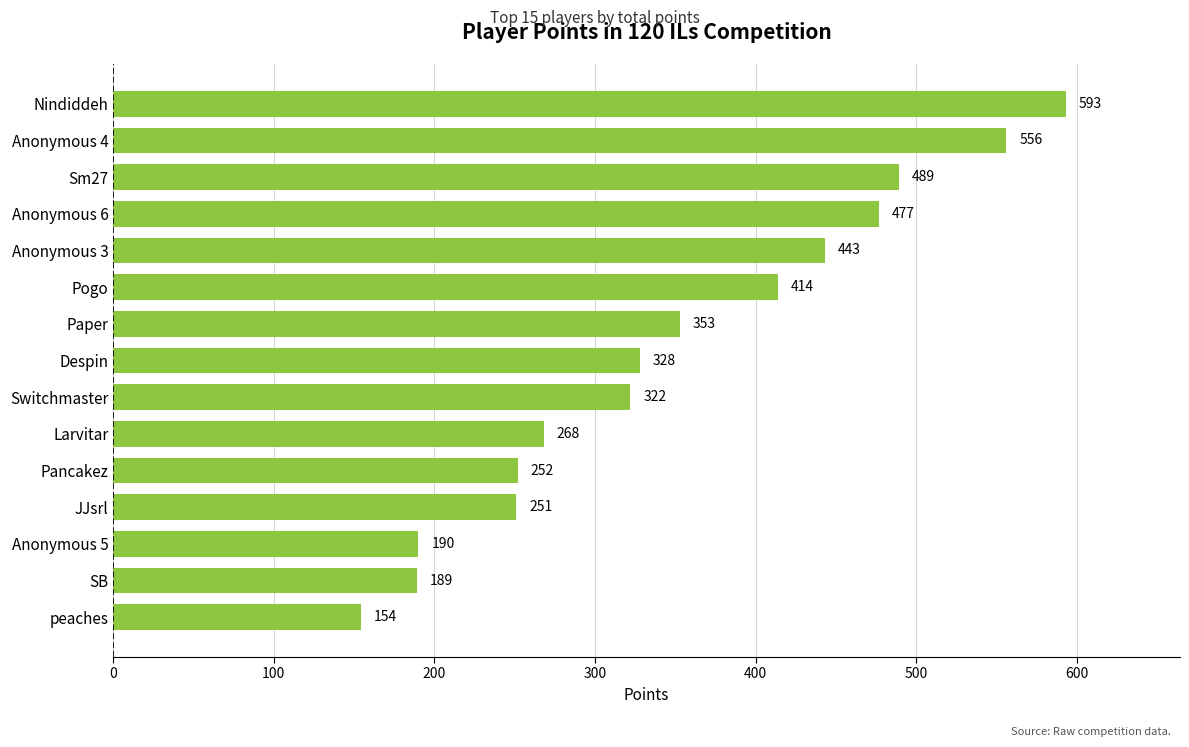

What is the sum of all values?

5279